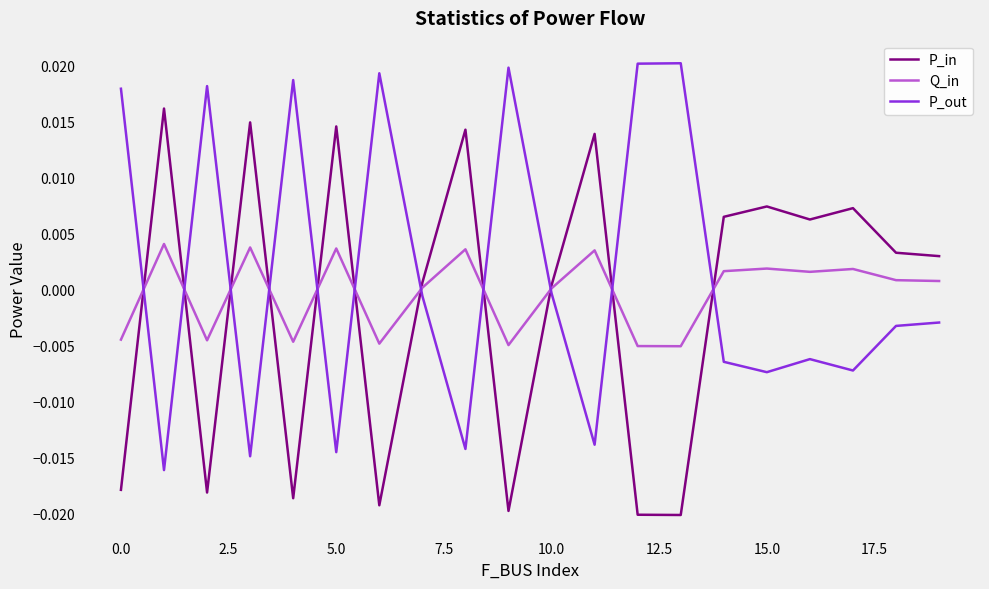

Rank the series by their maximum value, from highest to lowest.

P_out, P_in, Q_in